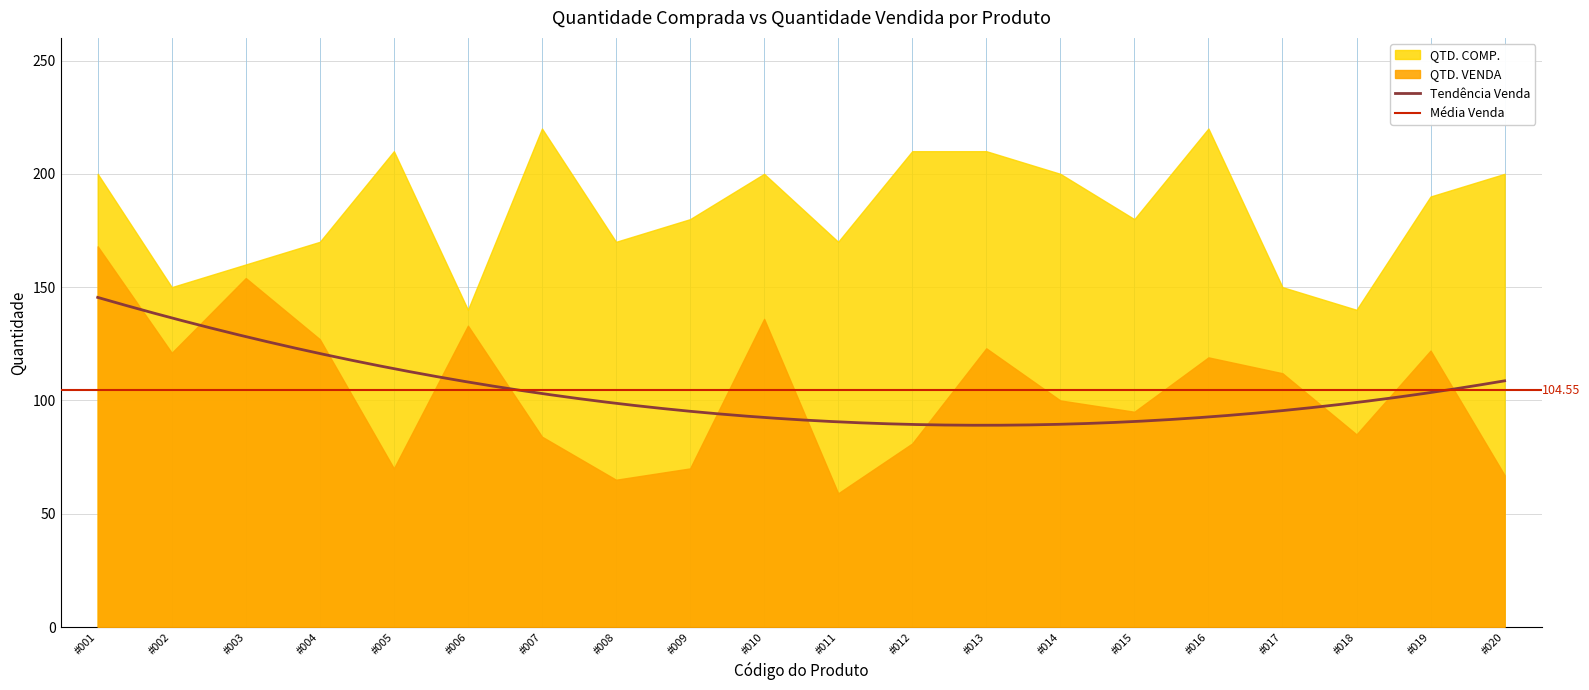

Is it true that QTD. VENDA equals 85 at #018?

True